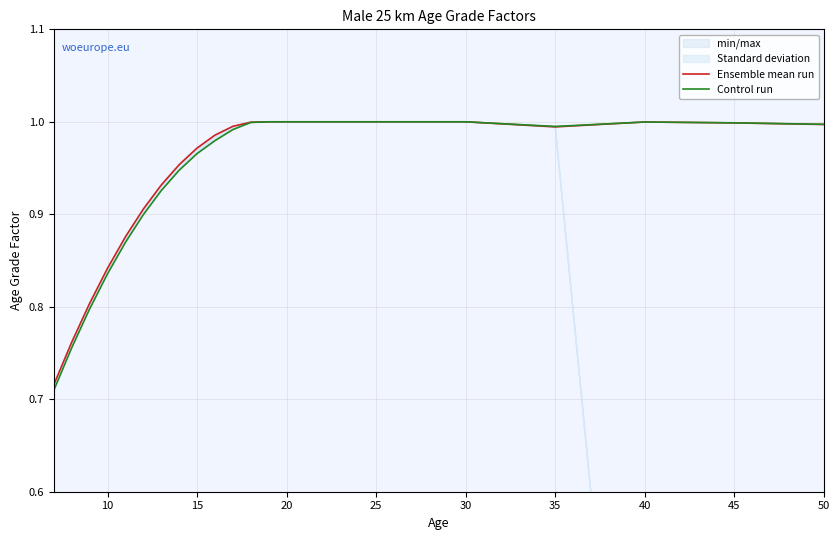

The value of Control run at 40 is 1.0. True or false?

True